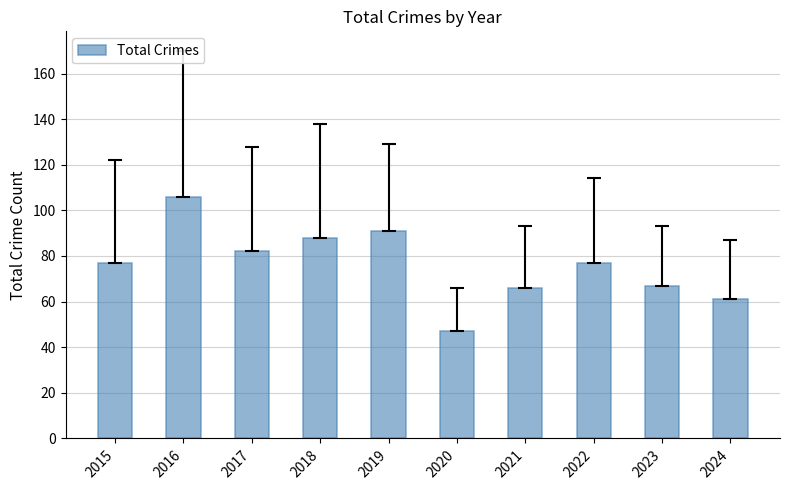

Approximately how many times larger is the value at 2018 compared to 2023?

1.3